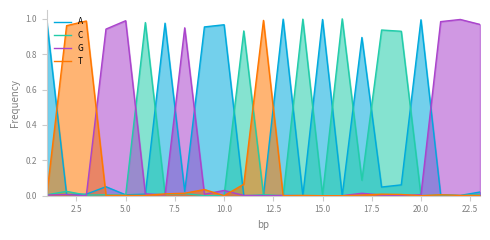

True or false: T has a value of 0.0 at 20.0.

True